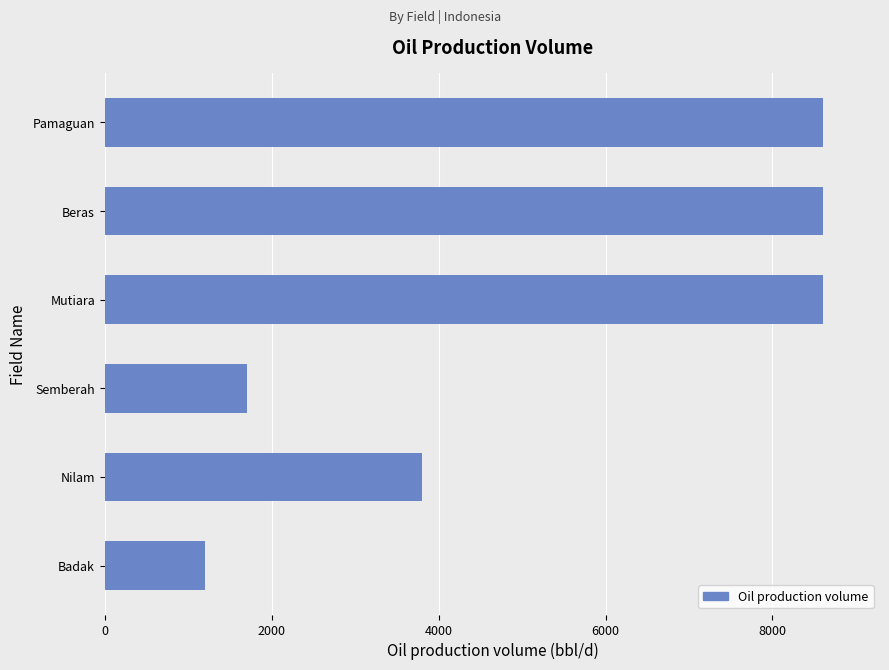

How many distinct data groups are displayed?

1